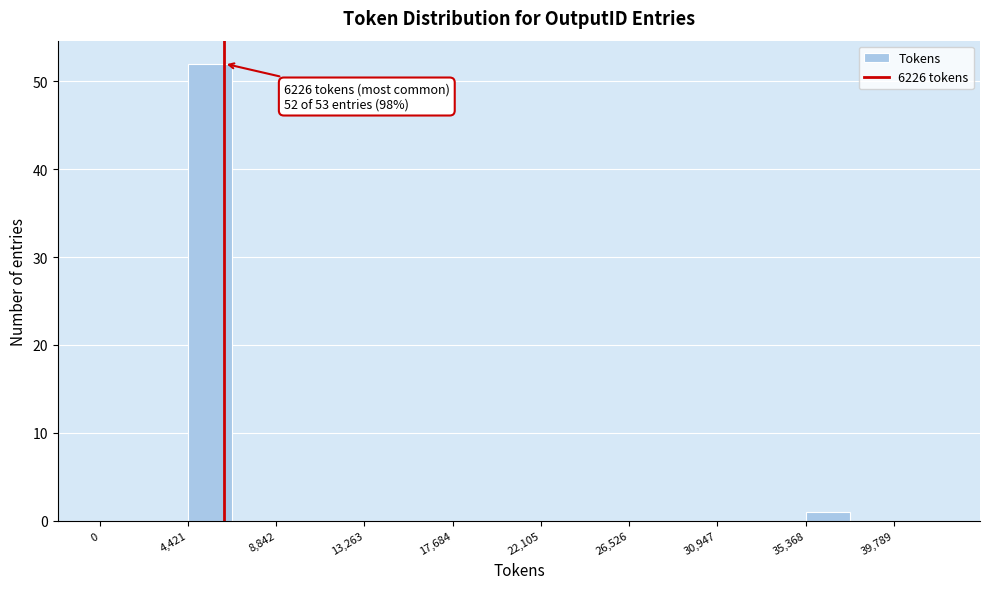

Which range on the x-axis has the tallest bar?

4500 to 6500